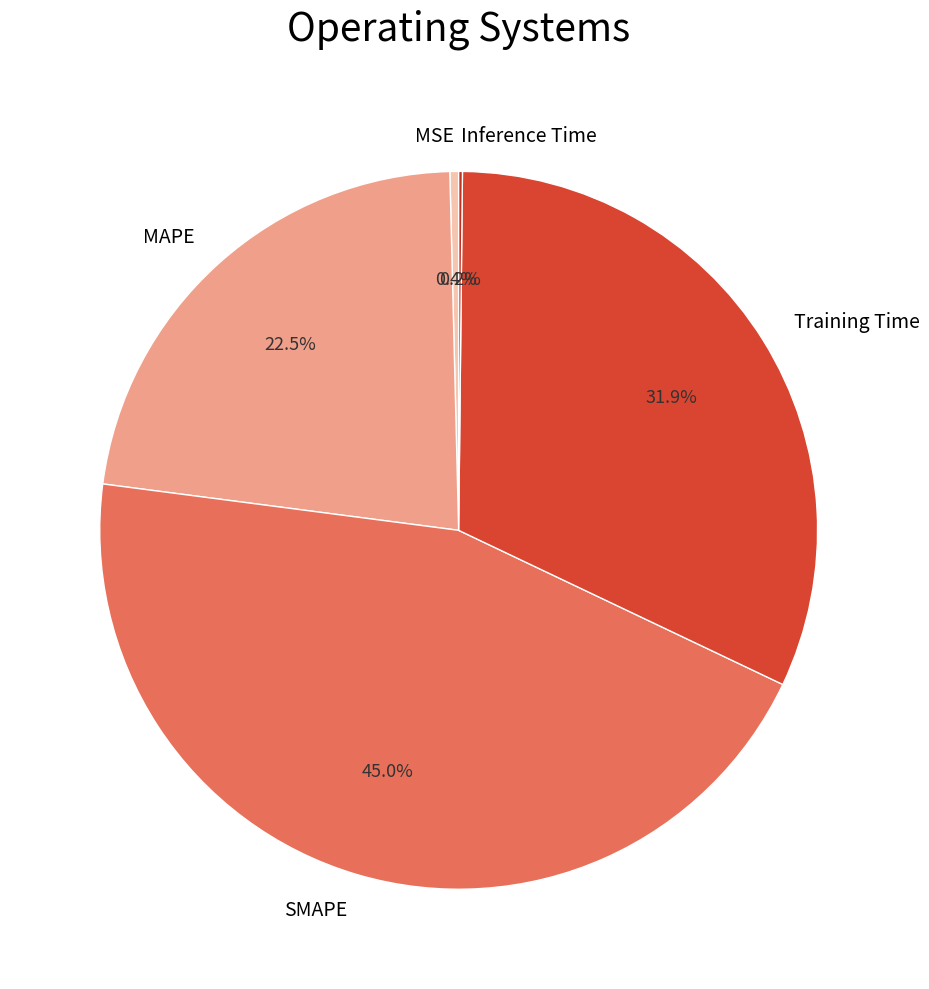

How much of the chart is everything except SMAPE?

55.0%